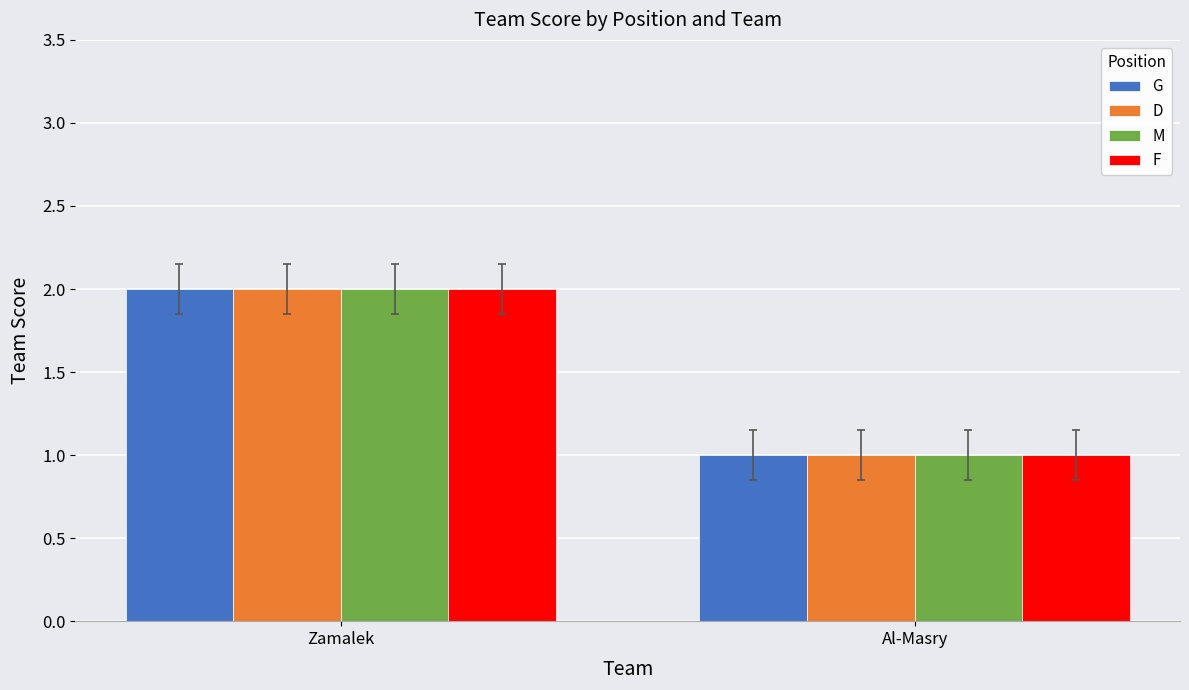

What position from the left is Zamalek?

1